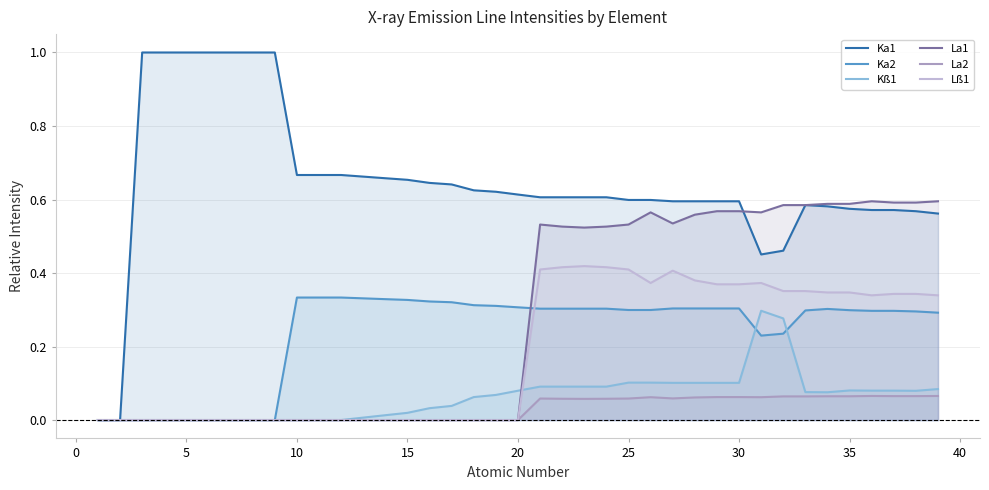

Which series has the largest range (max minus min)?

Ka1